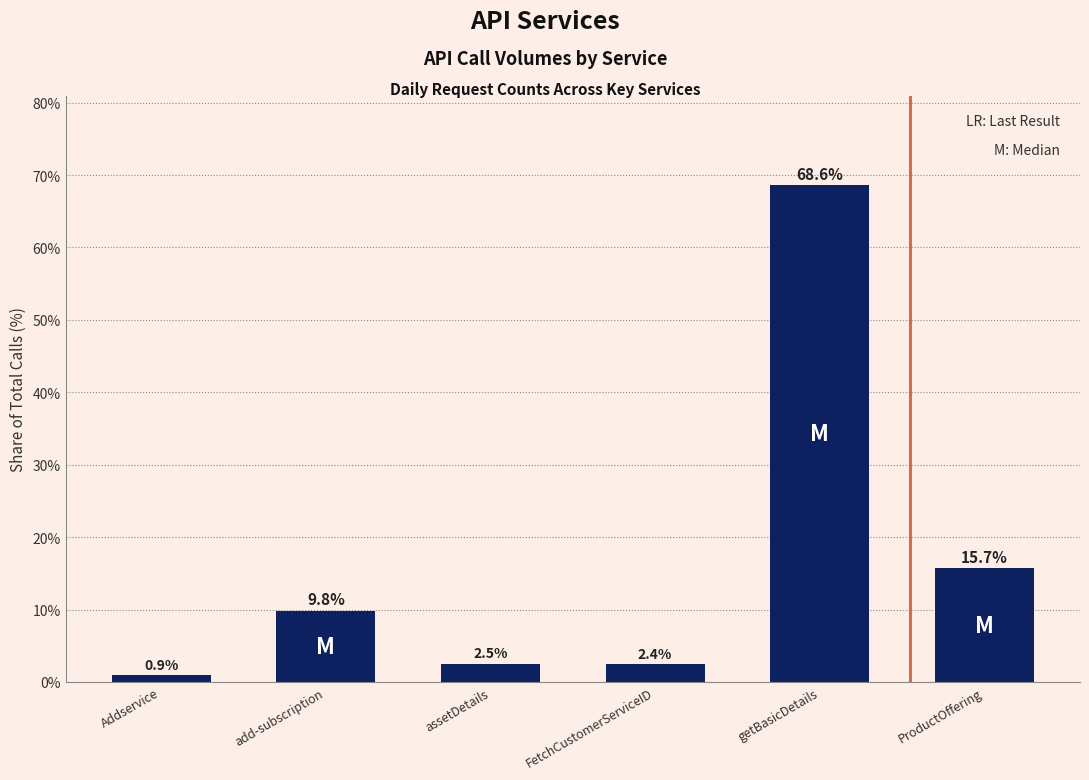

At which category does the chart reach its peak across all series?

getBasicDetails